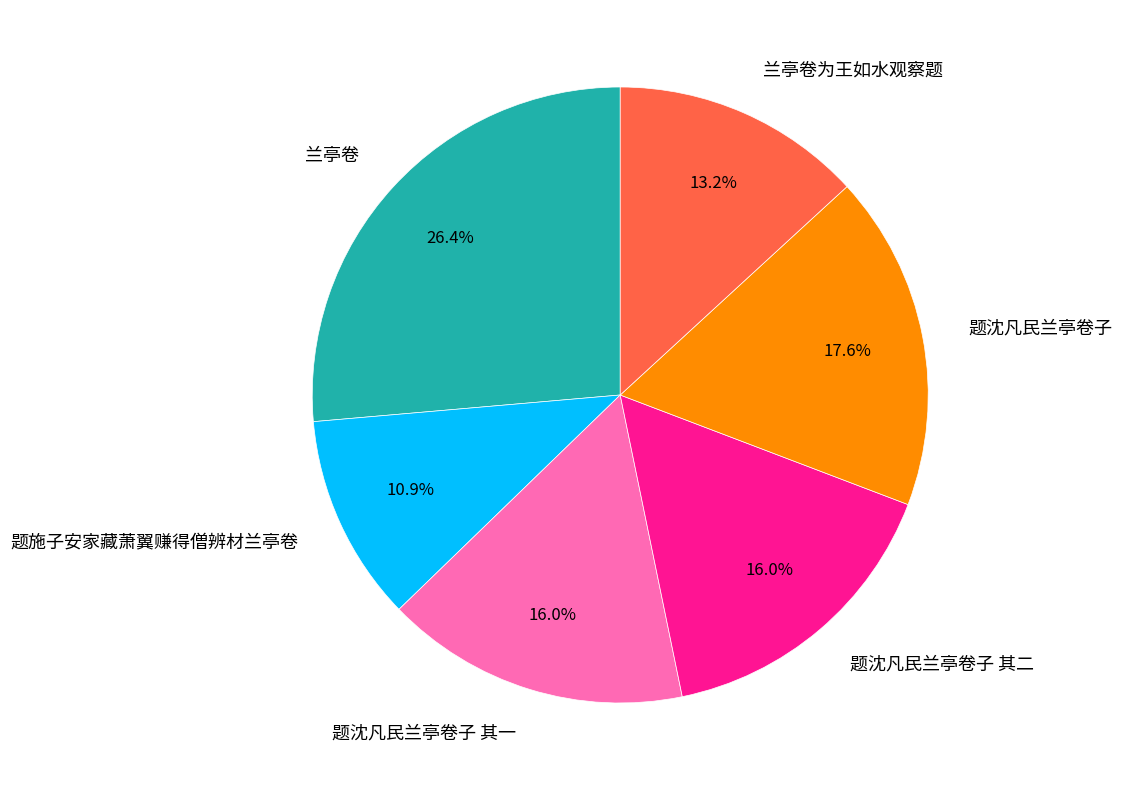

To the nearest percent, what is the average slice percentage?

17%